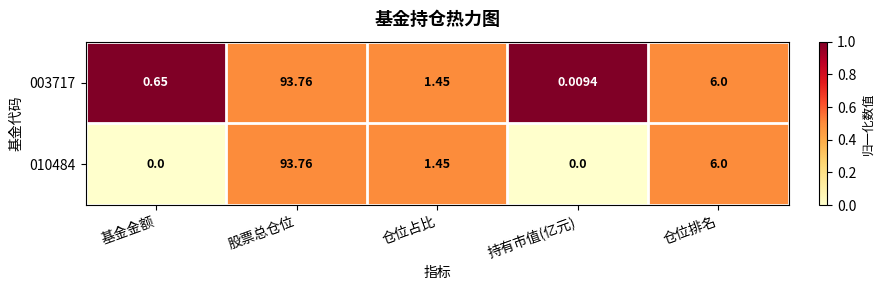

Which label corresponds to the largest value in the chart?

股票总仓位